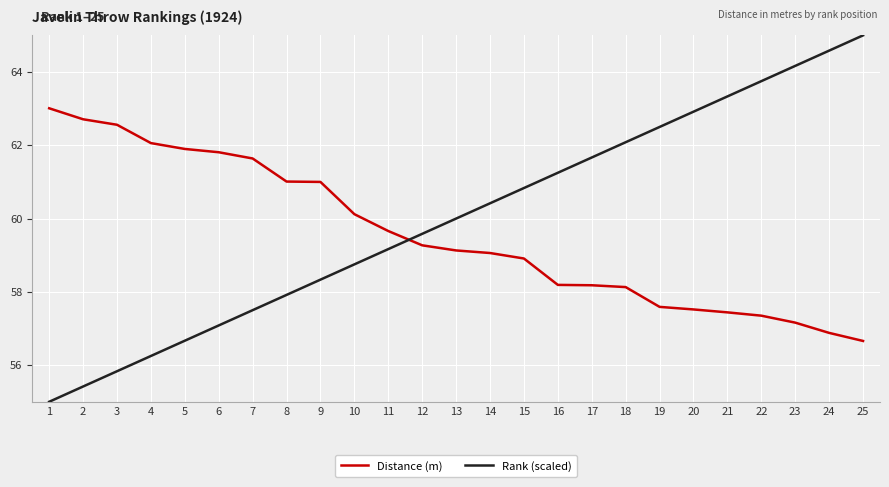

What is the lowest value of the Distance (m) series?

56.7